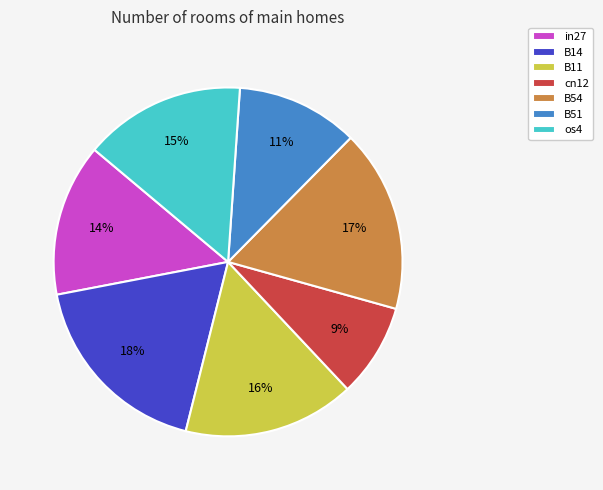

Rank the categories by value from highest to lowest.

B14, B54, B11, os4, in27, B51, cn12